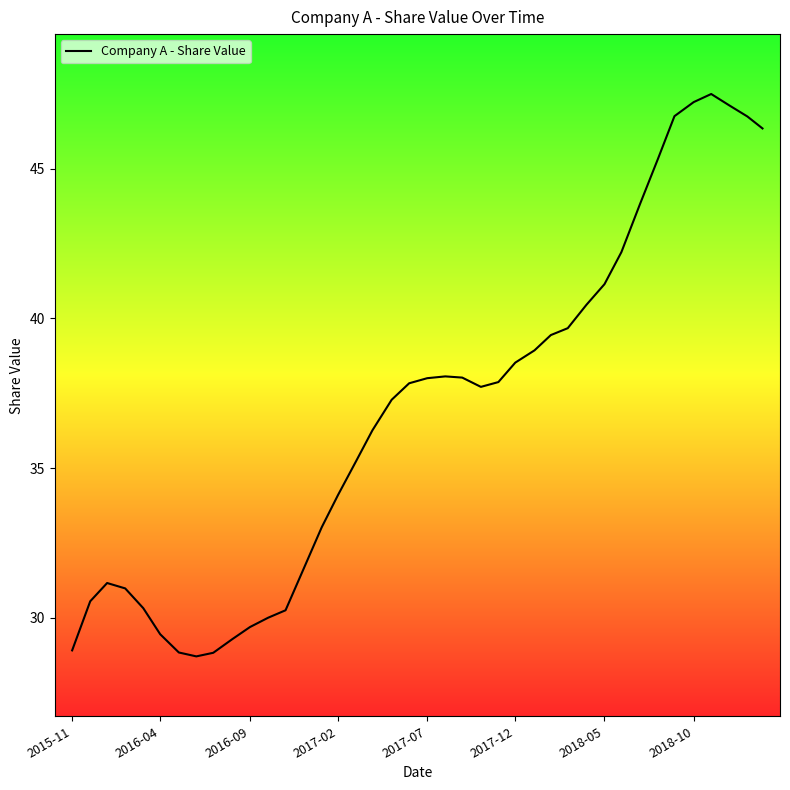

How many lines are shown in the chart?

1